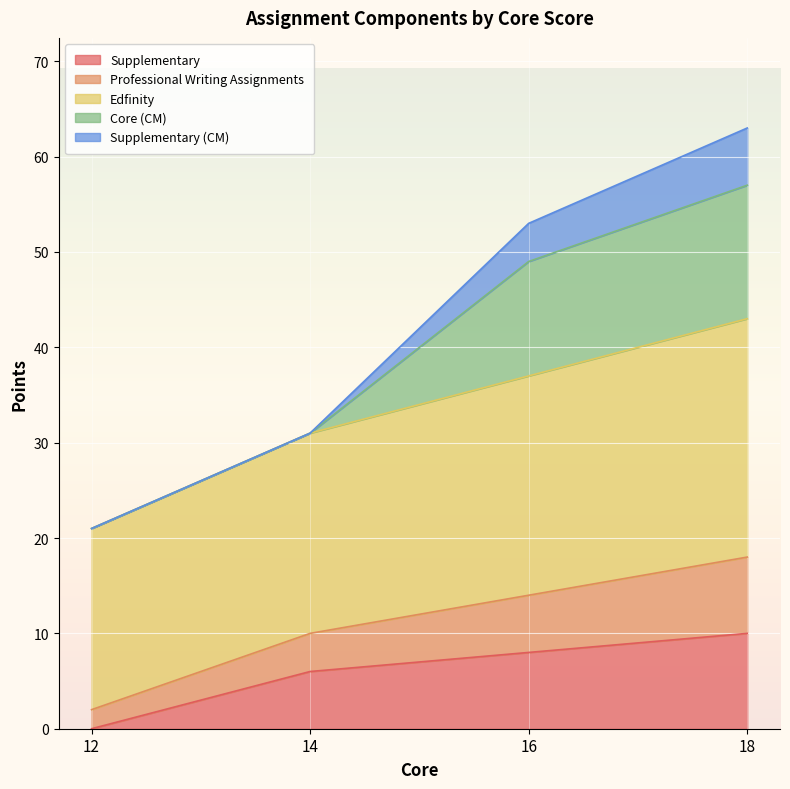

At which category is the sum across all series the highest?

18